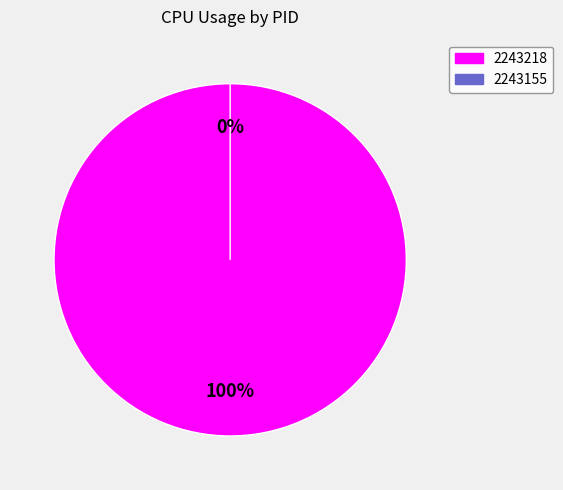

Count the number of slices in the pie.

2